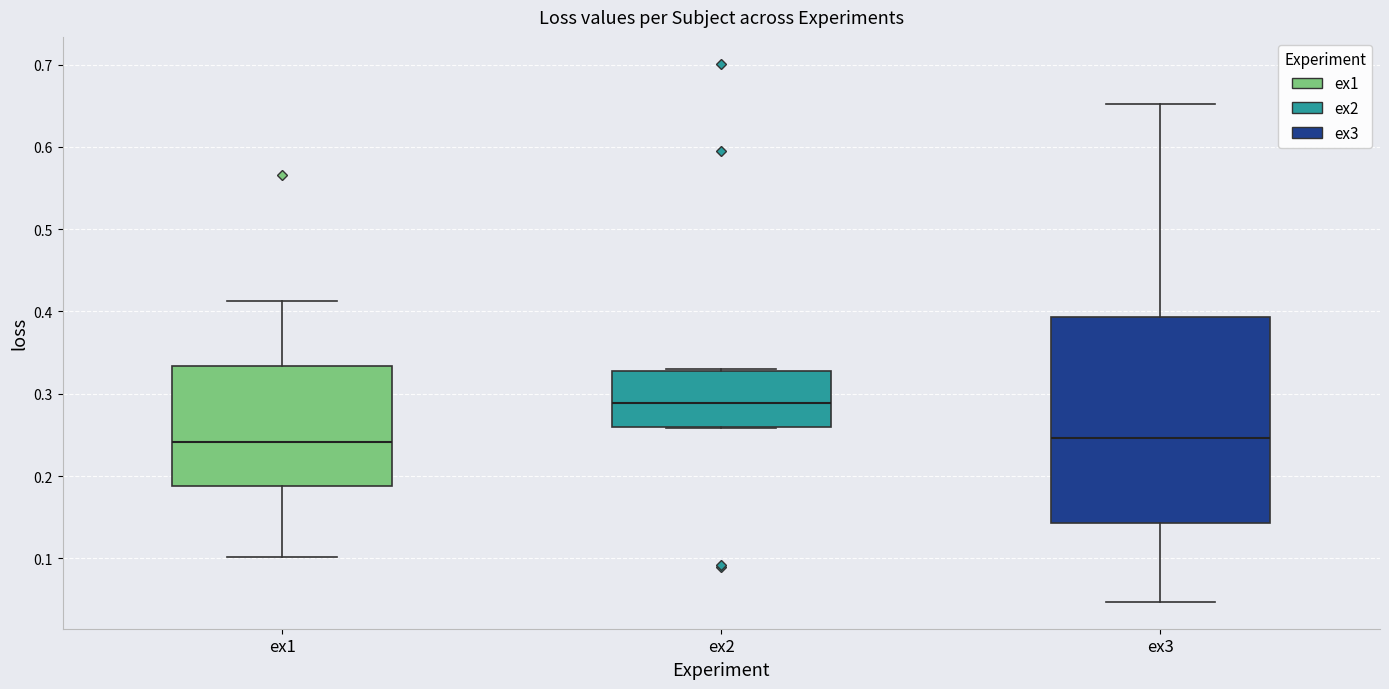

Reading left to right, transcribe this box plot: for each box, give where its median line is, the range the box spans, and where its two whiskers end, as read against the y-axis. The values are not printed on the chart, so give them approximately, as read against the axis.

ex1: median 0.24, box 0.19 to 0.33, whiskers 0.10 to 0.41
ex2: median 0.29, box 0.26 to 0.33, whiskers 0.26 to 0.33
ex3: median 0.25, box 0.14 to 0.39, whiskers 0.05 to 0.65